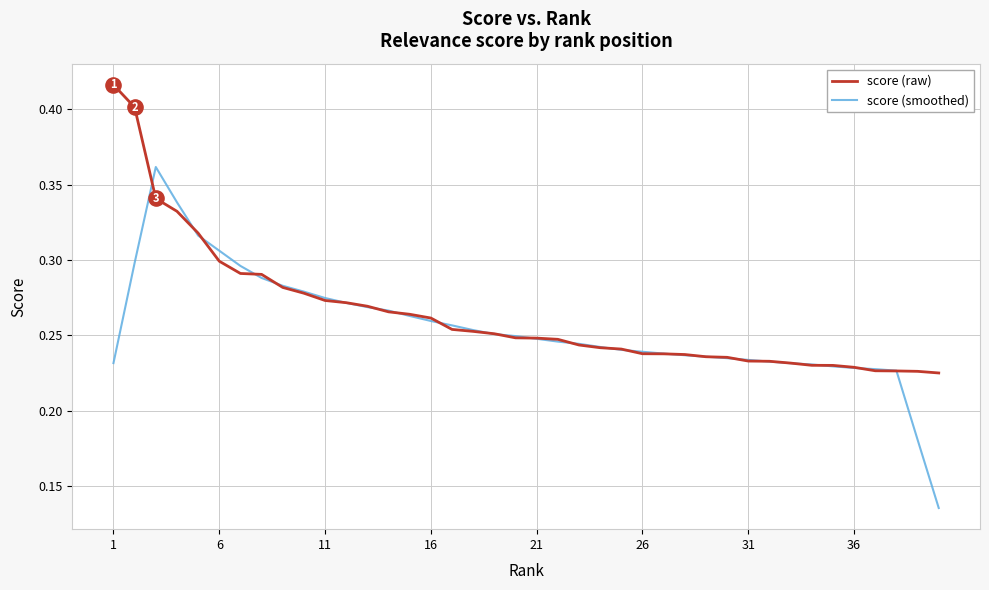

Which series has the widest spread of values?

score (smoothed)